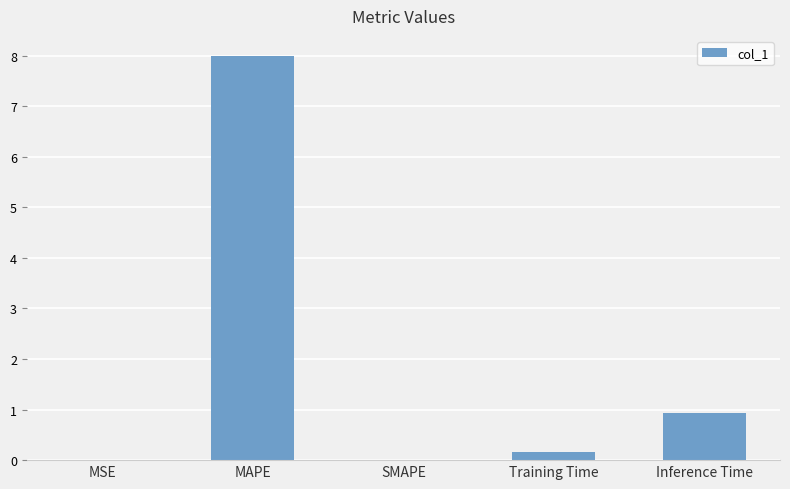

Where is the data nearest to the value 3?

Inference Time